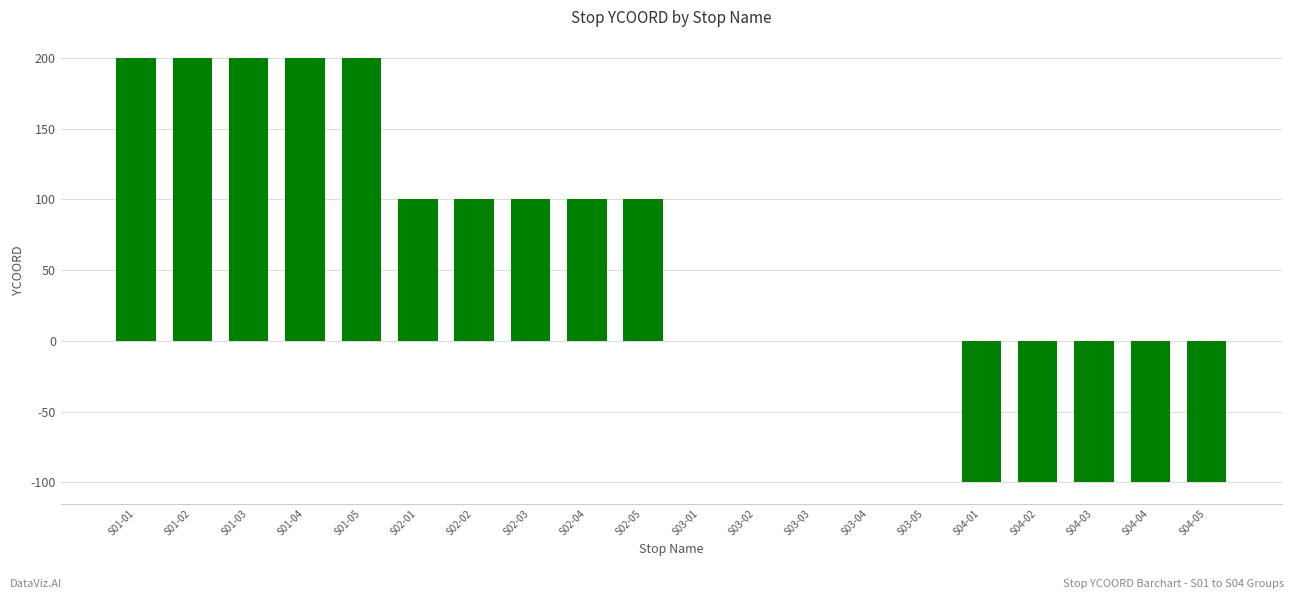

What is the sum of all values?

1000